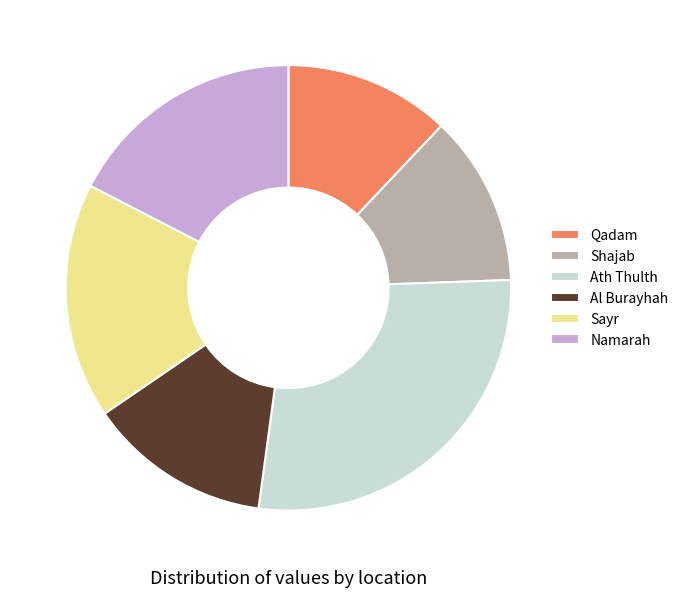

How many segments does this pie chart have?

6